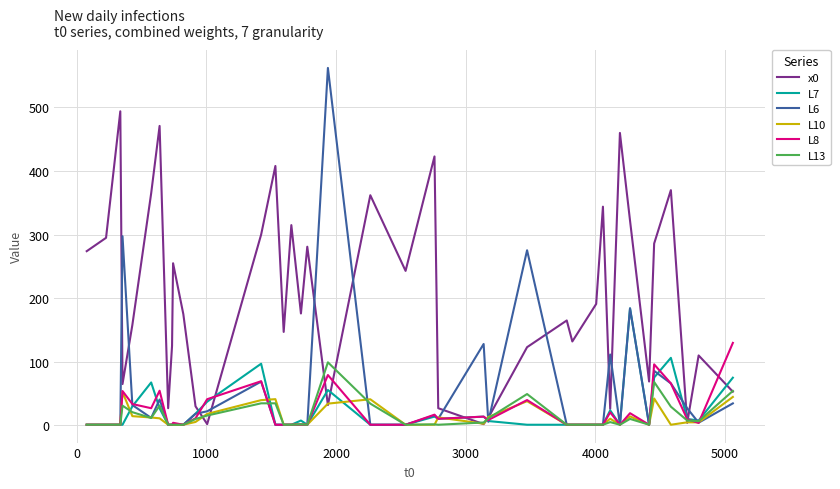

Which series has the largest range (max minus min)?

L6